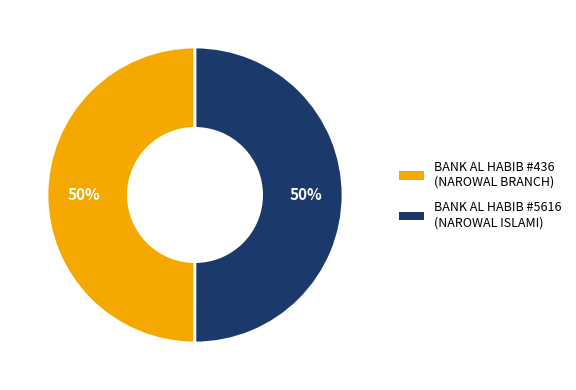

To the nearest percent, what is the average slice percentage?

50%